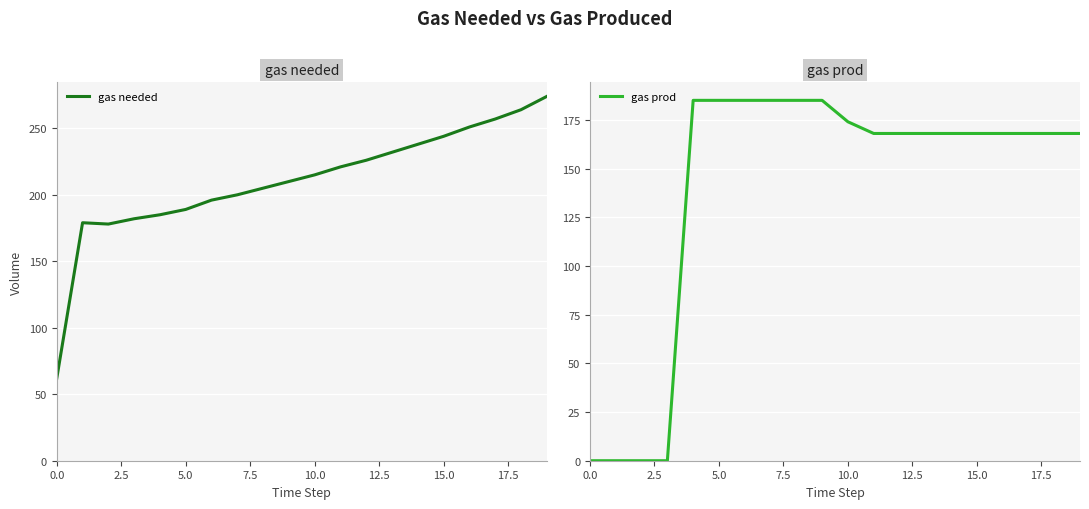

How many lines are shown in the chart?

2